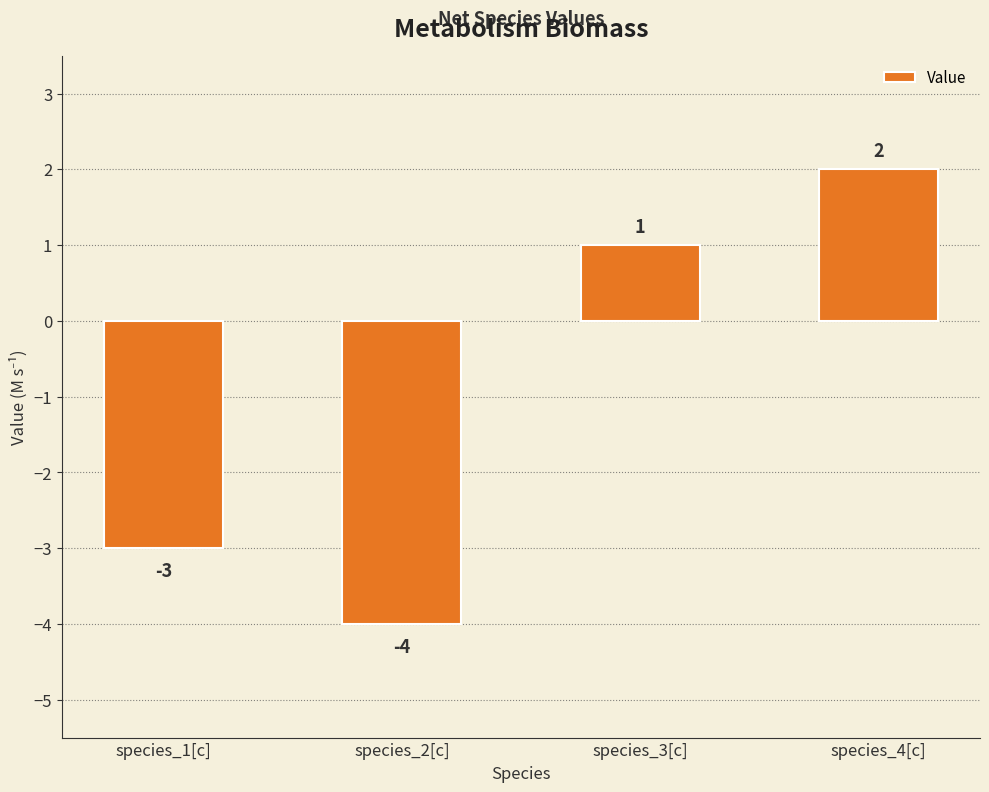

The chart shows a value of -3 at species_1[c]. True or false?

True